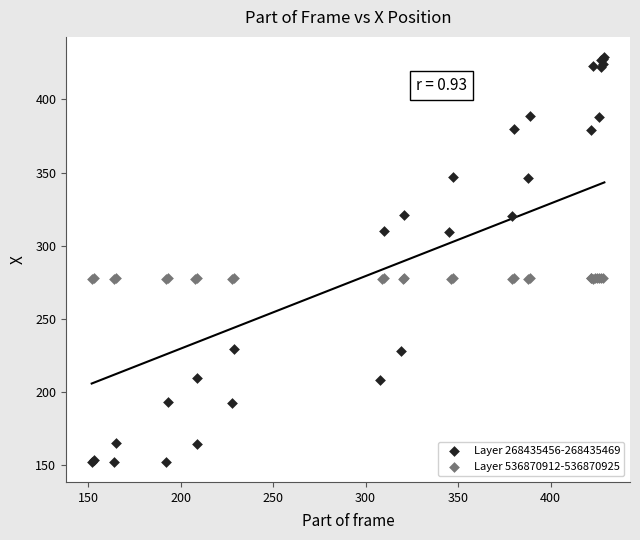

Which series has the widest spread of Y values?

Layer 268435456-268435469